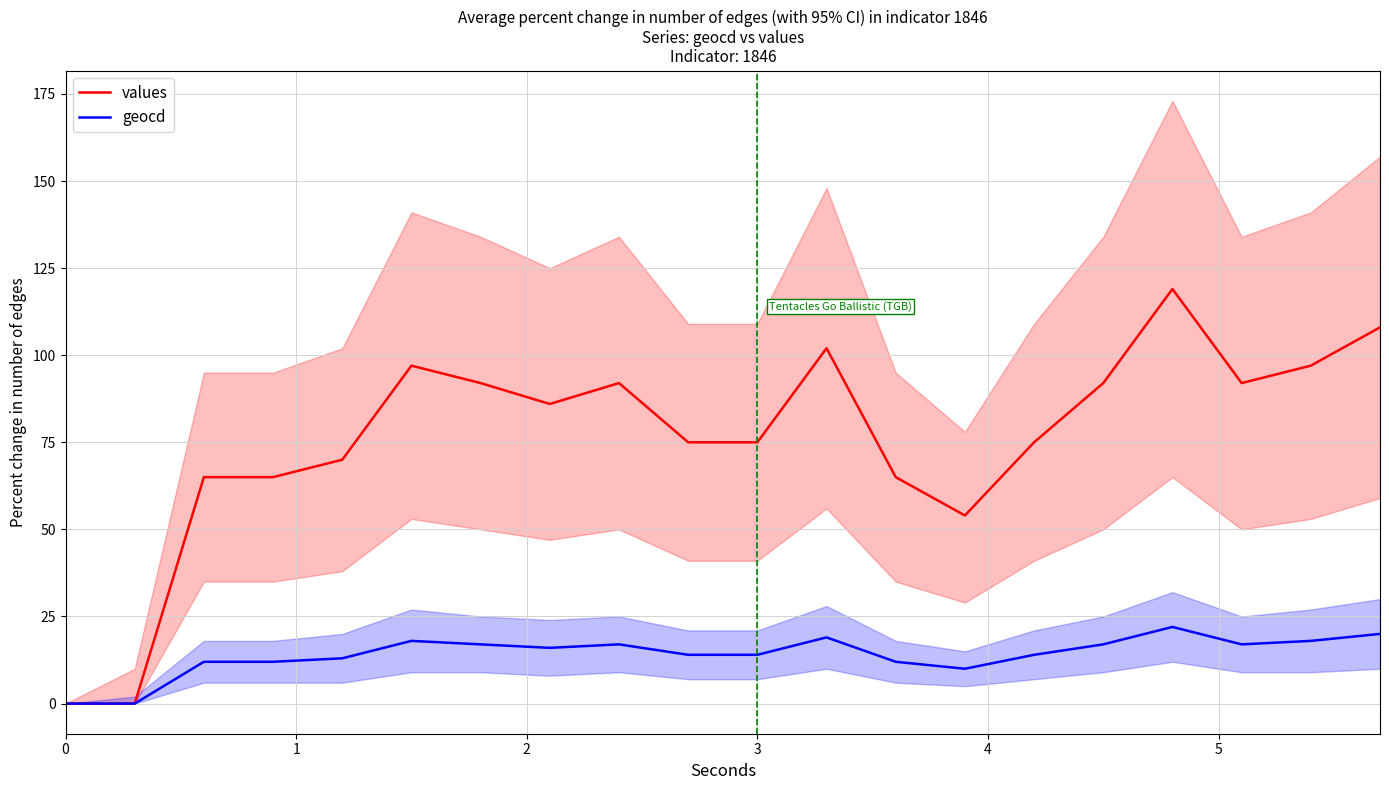

Reading left to right, extract all data points from this chart.

values: 0	0	65	65	70	97	92	86	92	75	75	102	65	54	75	92	119	92	97	108
geocd: 0	0	12	12	13	18	17	16	17	14	14	19	12	10	14	17	22	17	18	20